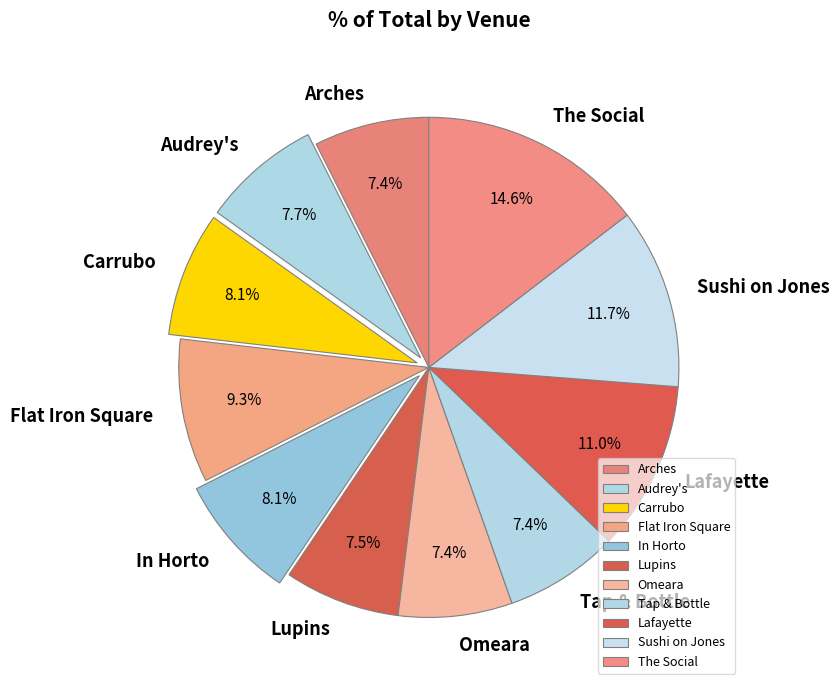

How many slices are in this pie chart?

11